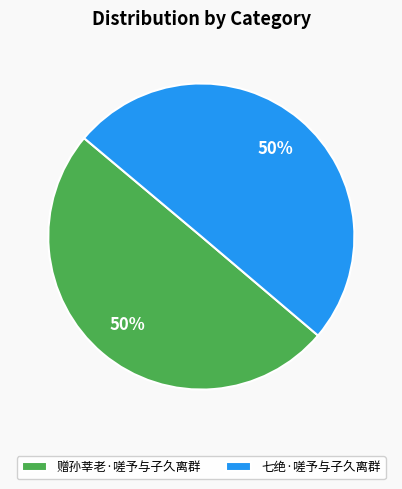

To the nearest percent, what portion does 赠孙莘老·嗟予与子久离群 represent?

50%